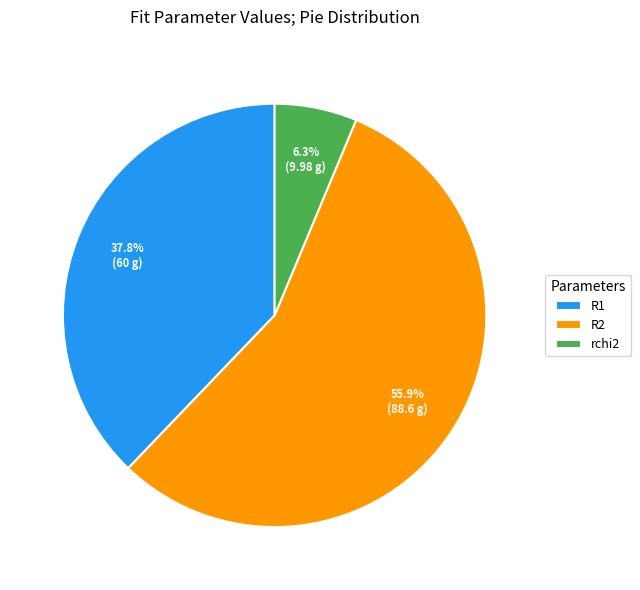

Approximately how many times larger is the value at R2 compared to rchi2?

8.9